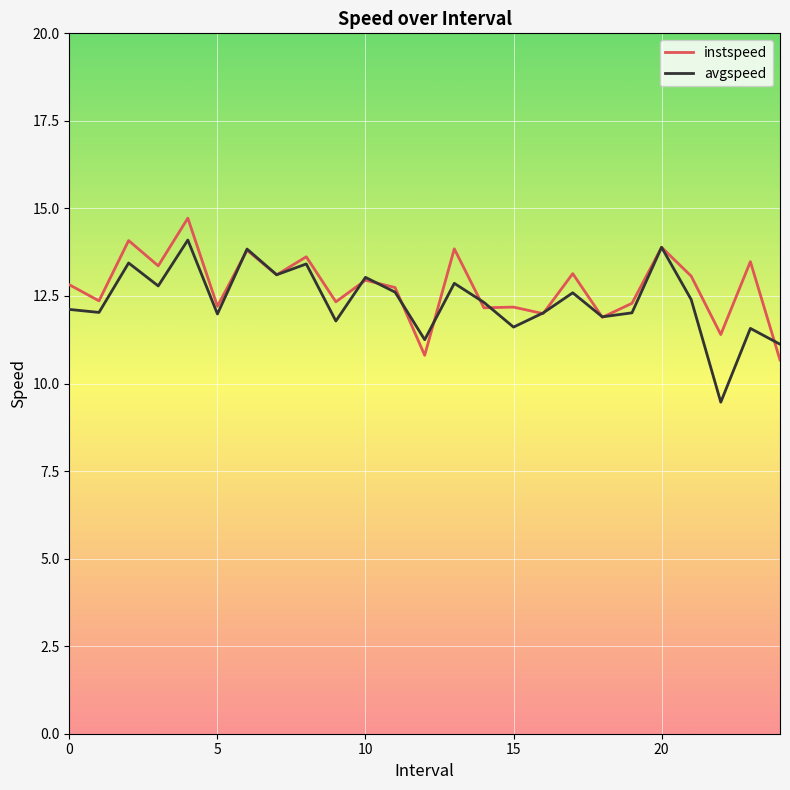

In avgspeed, how many points are lower than both neighbors (excluding endpoints)?

9